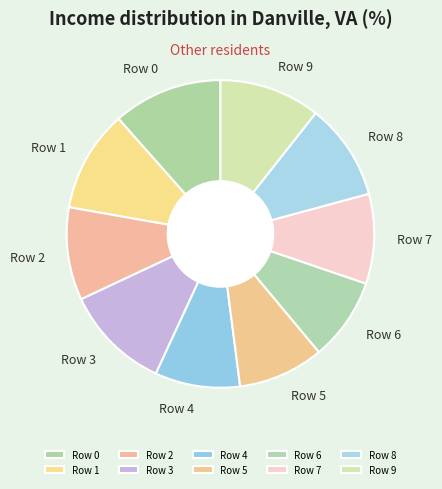

Which has a higher value, Row 2 or Row 1?

Row 1